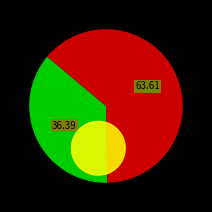

Is disponibles the majority of the pie?

No